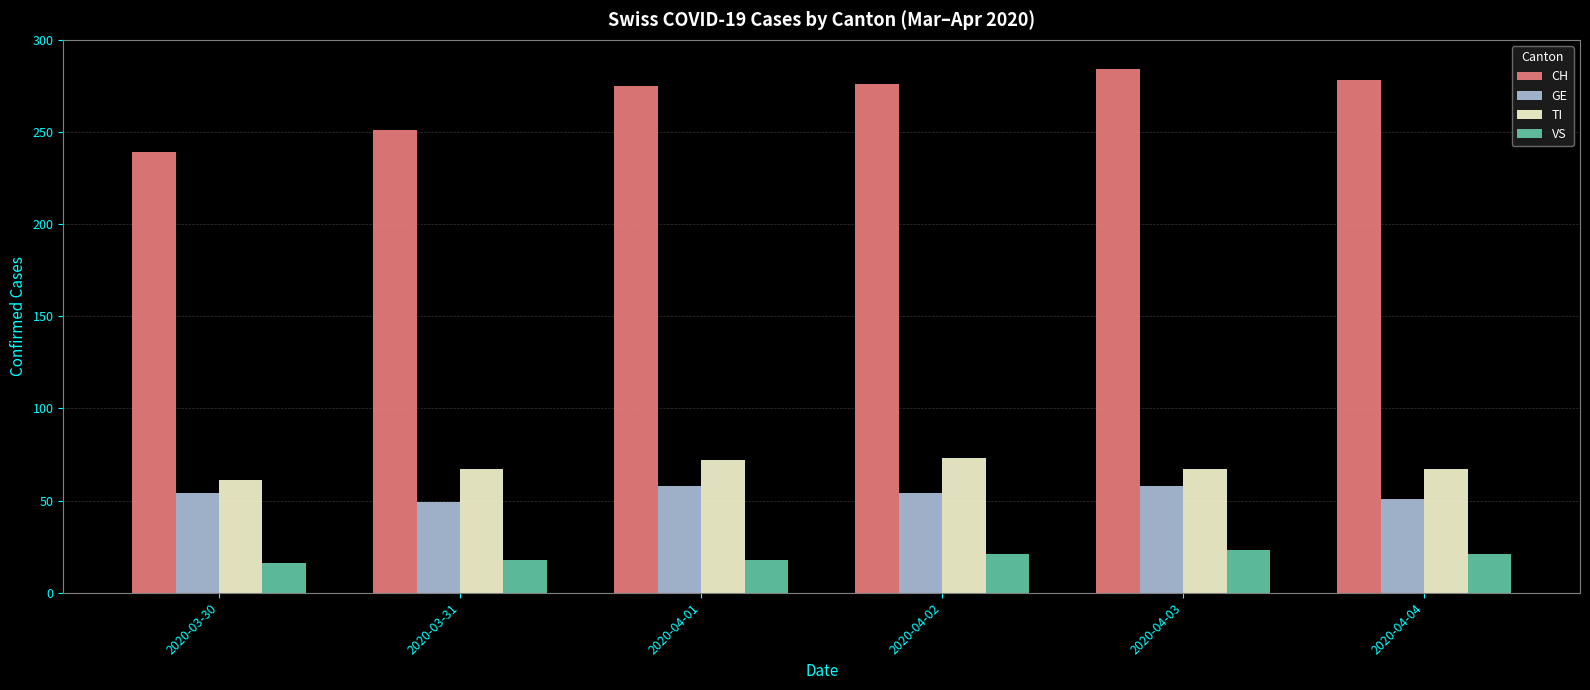

How many categories are shown in the chart?

6